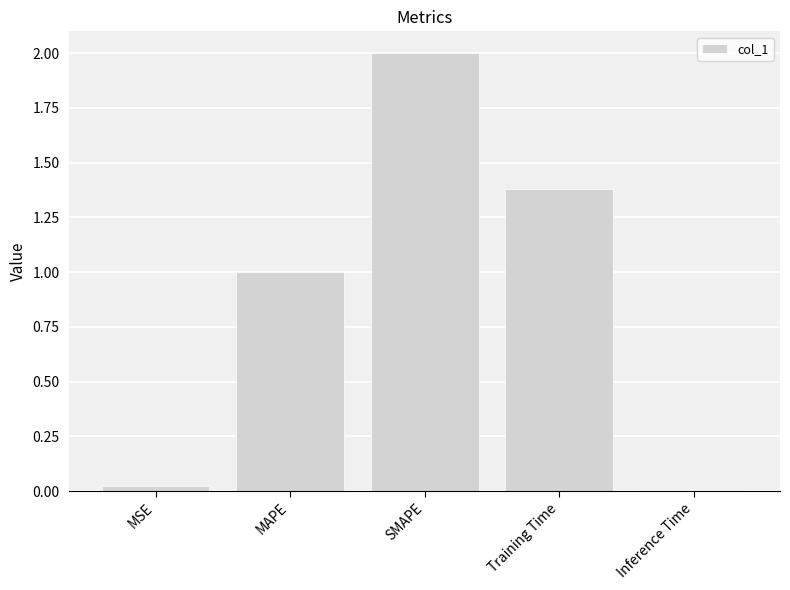

What is the sum of all values?

4.4